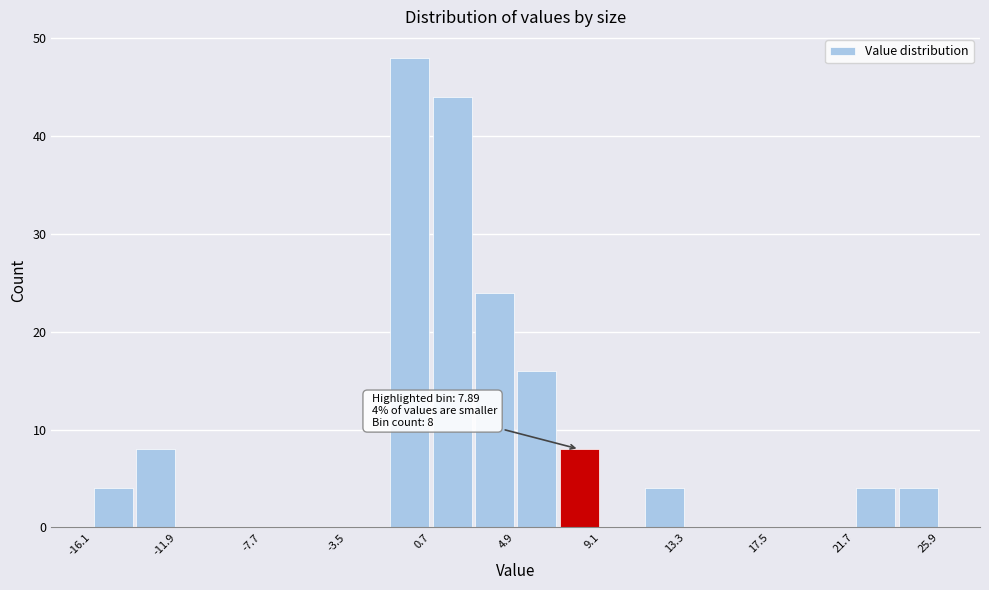

Which range on the x-axis has the tallest bar?

-1.5 to 0.5